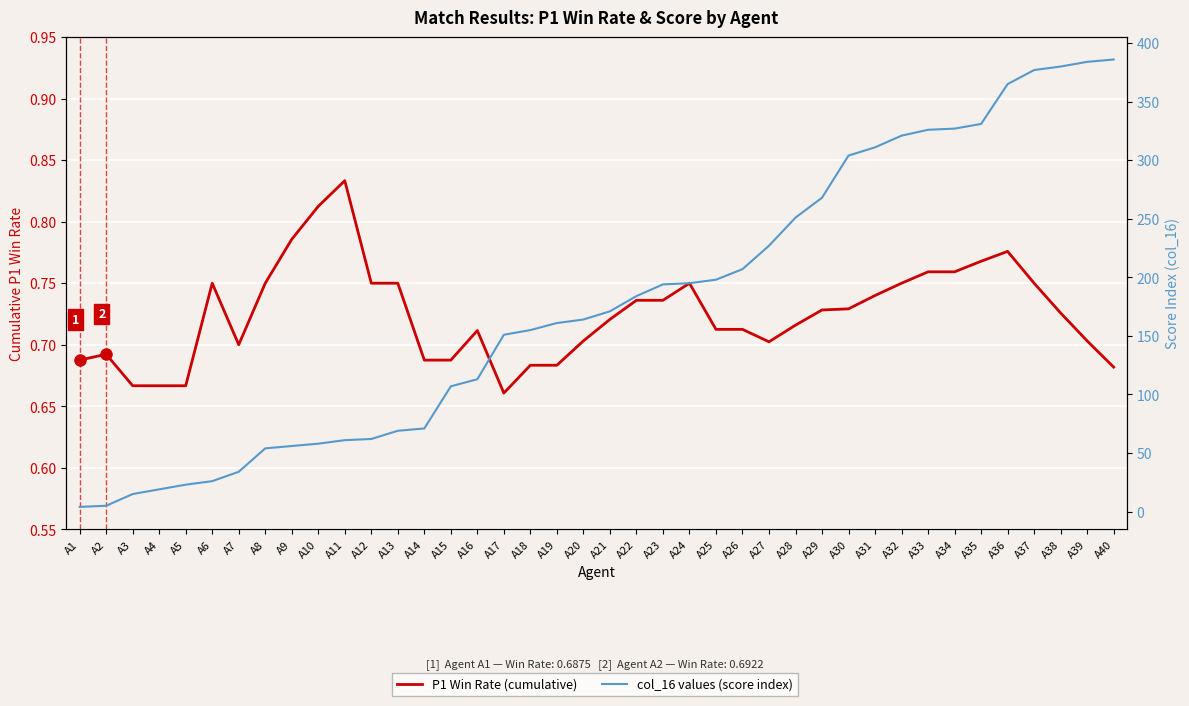

What is the total value across all series at A34?

327.8